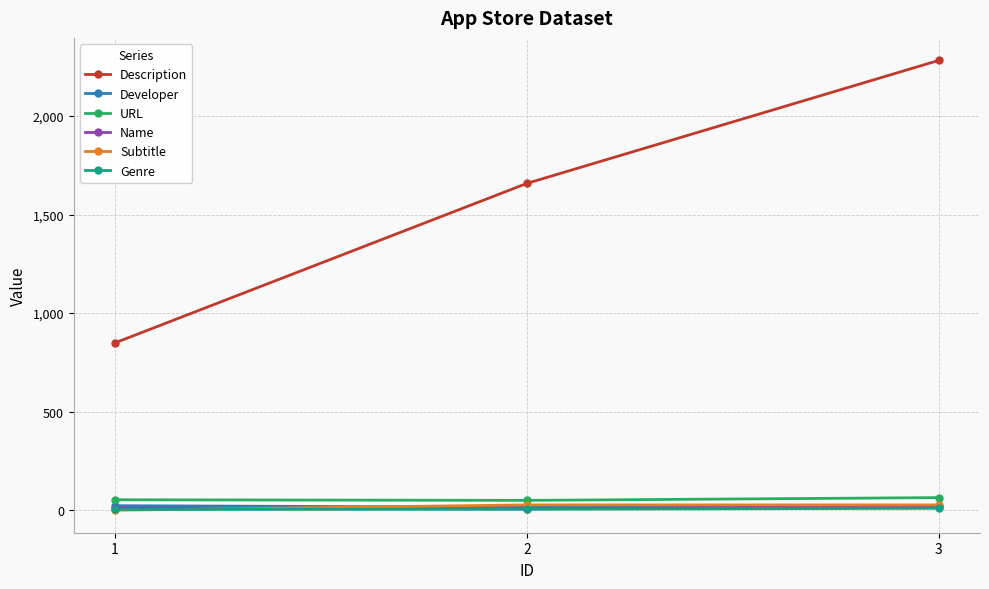

What is the highest value of the Genre series?

10